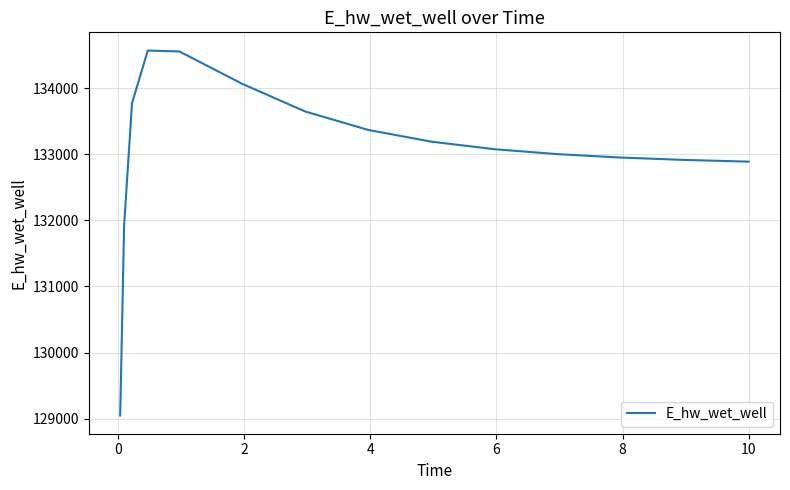

What is the greatest value displayed?

134569.3